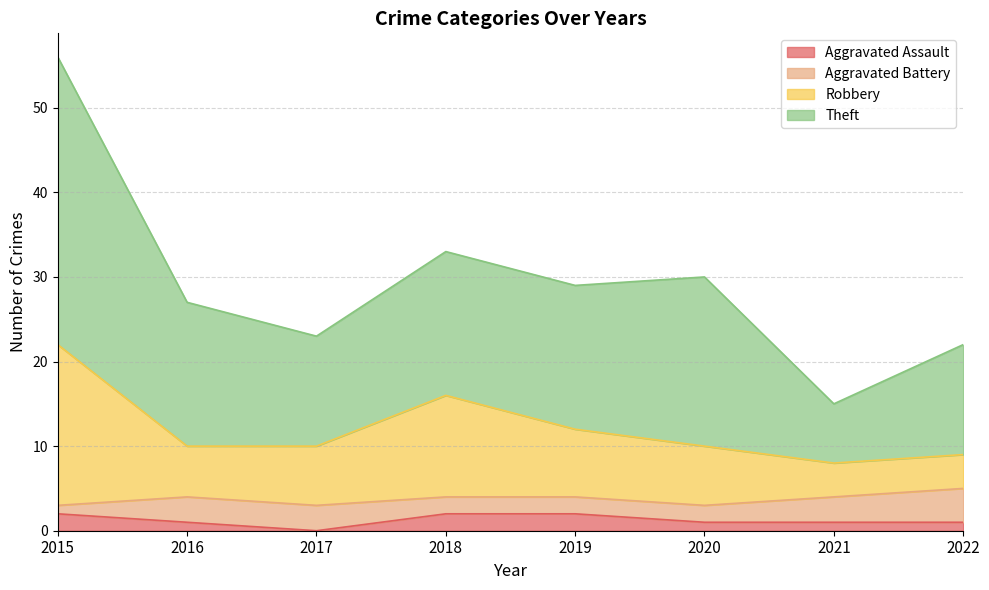

True or false: Aggravated Assault has a value of 1 at 2016.

True